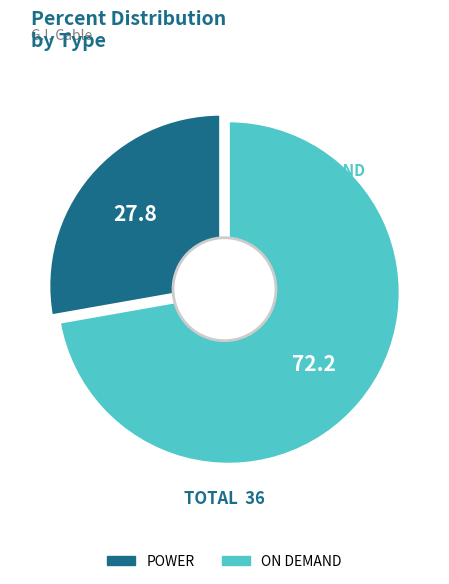

Does POWER account for over 50% of the chart?

No